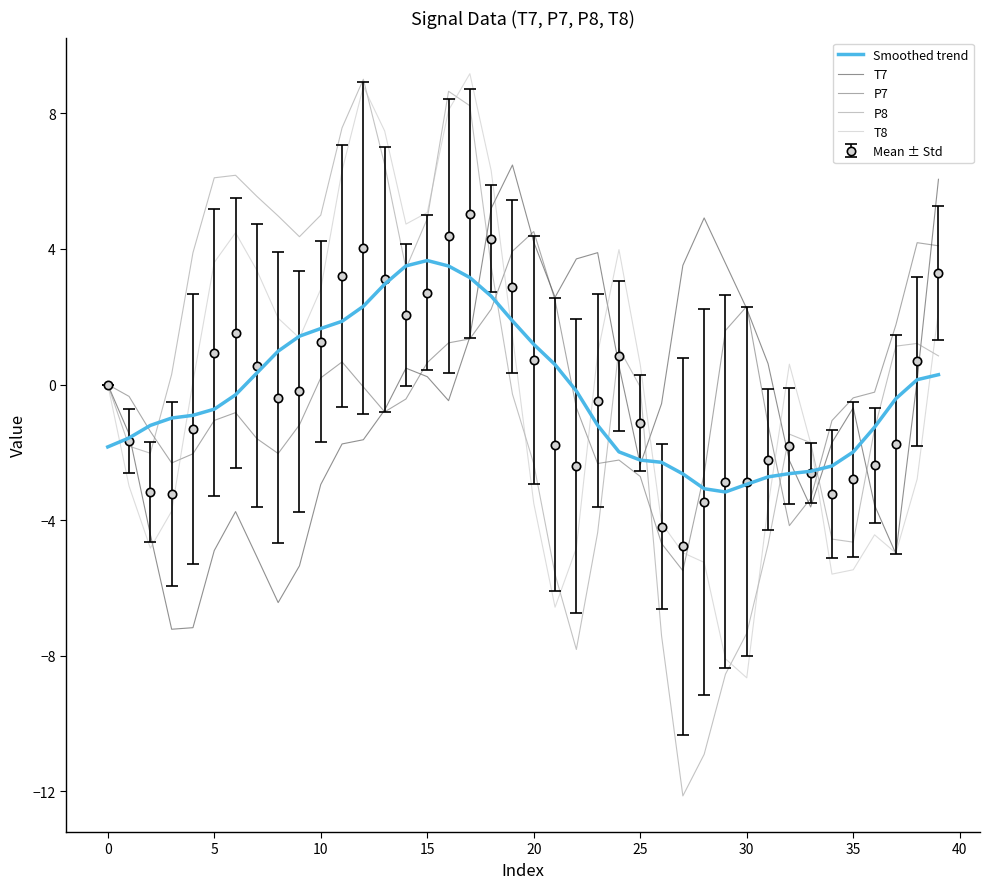

What is the minimum value shown in the chart?

-12.1